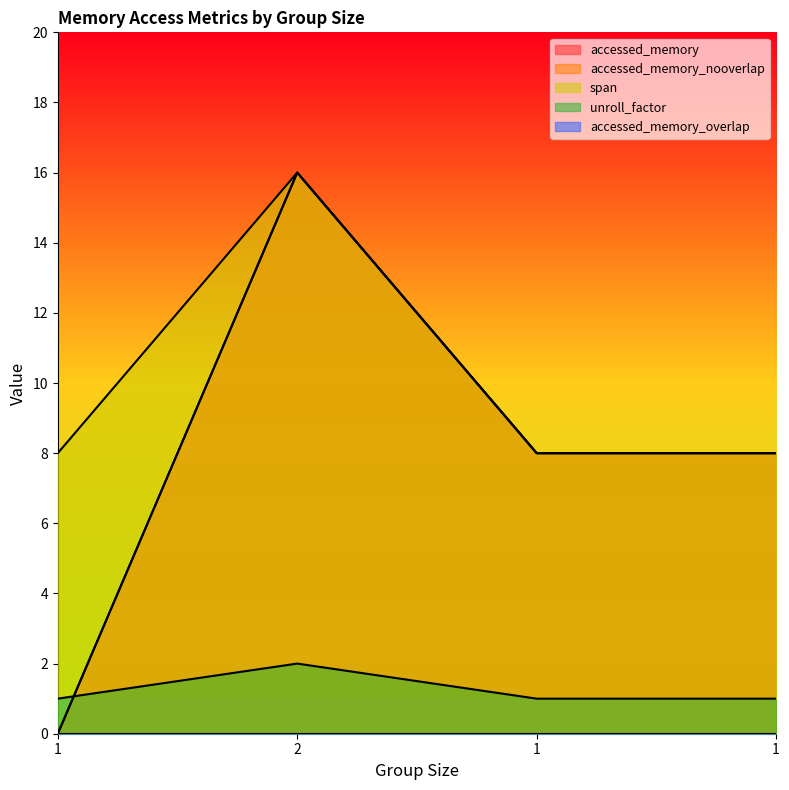

Which category has the highest value across all series?

2